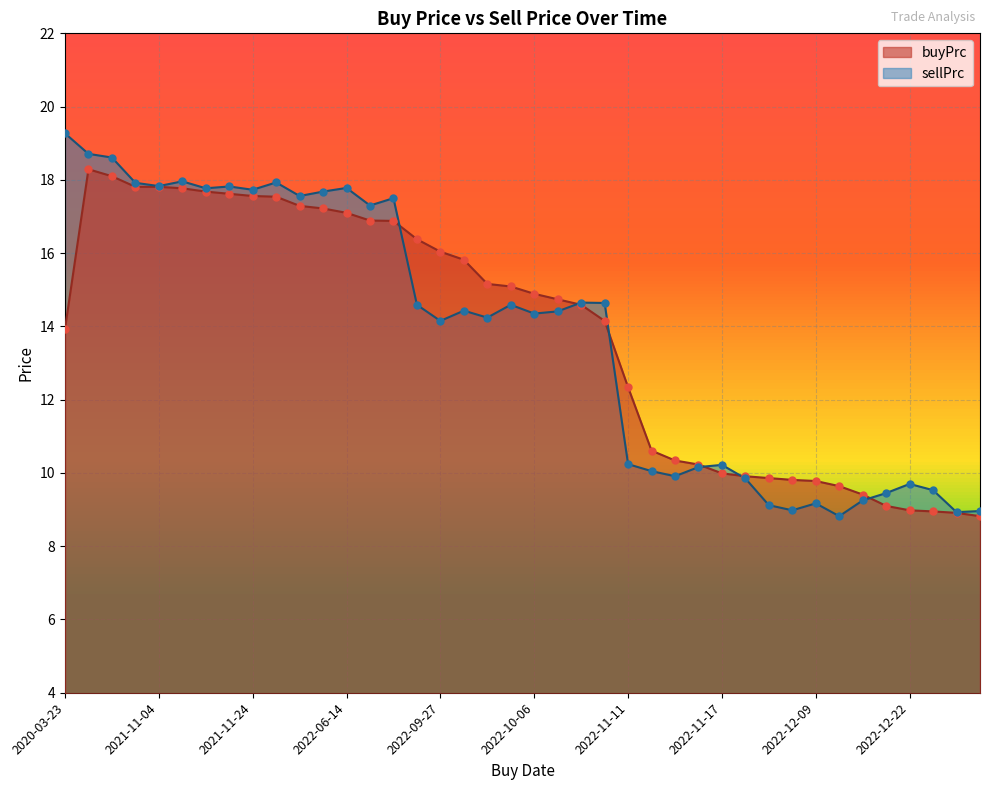

Which series reaches the minimum Y coordinate?

buyPrc